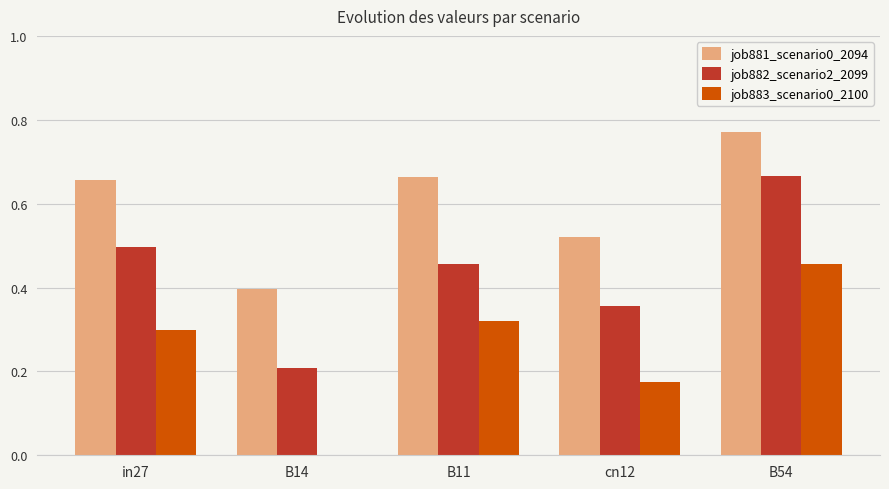

Is it true that job881_scenario0_2094 equals 0.6 at B14?

False